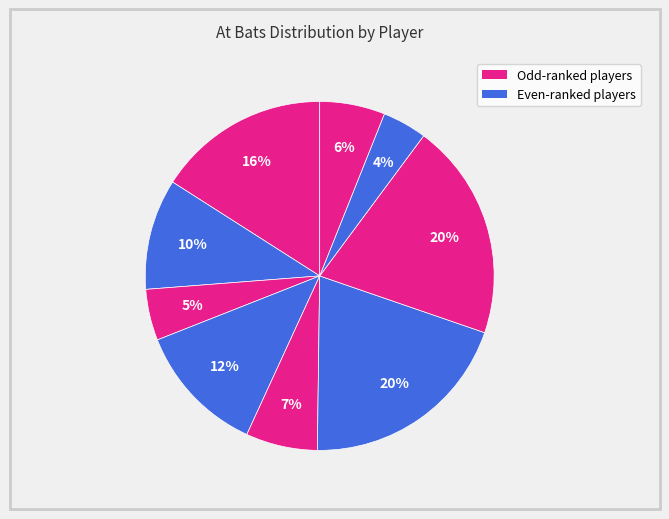

How many segments does this pie chart have?

9